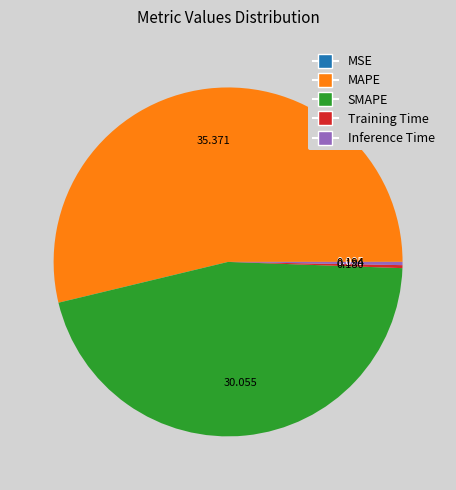

Which category has the biggest portion of the pie?

MAPE